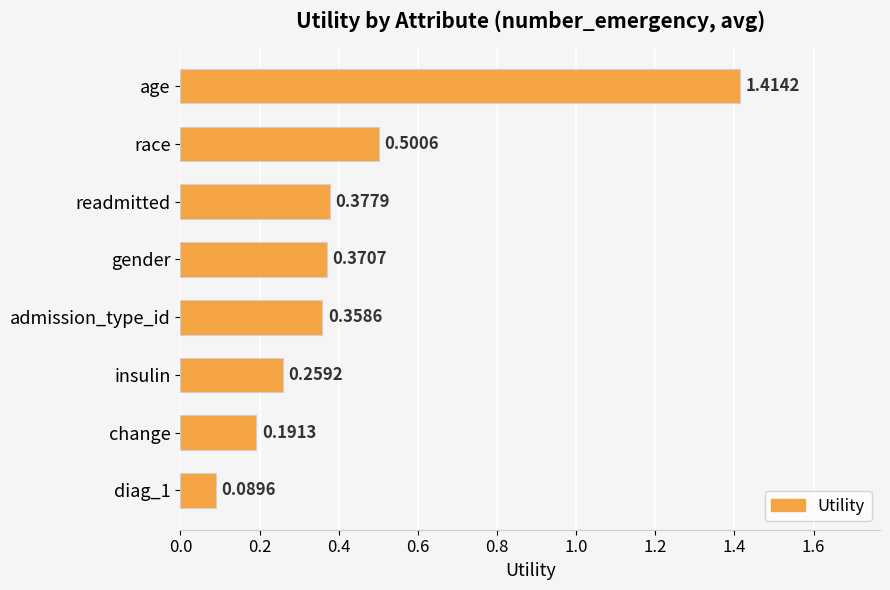

List the labels in order of value, smallest first.

diag_1, change, insulin, admission_type_id, gender, readmitted, race, age